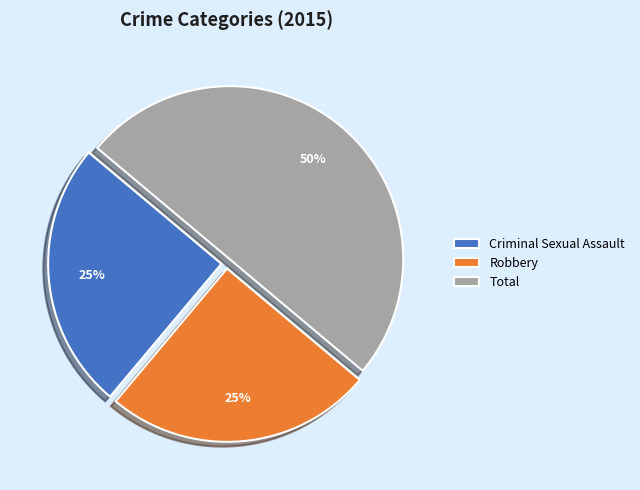

How many segments does this pie chart have?

3